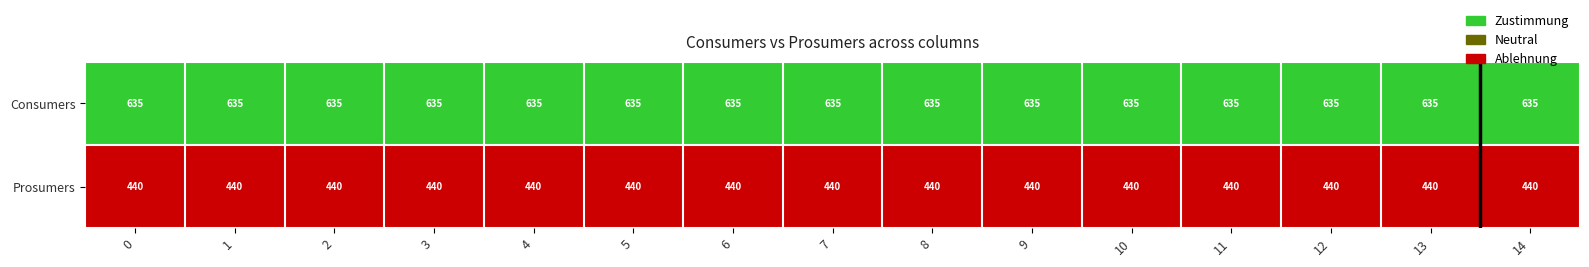

What is the sum of the Prosumers values at 9 and 6?

880